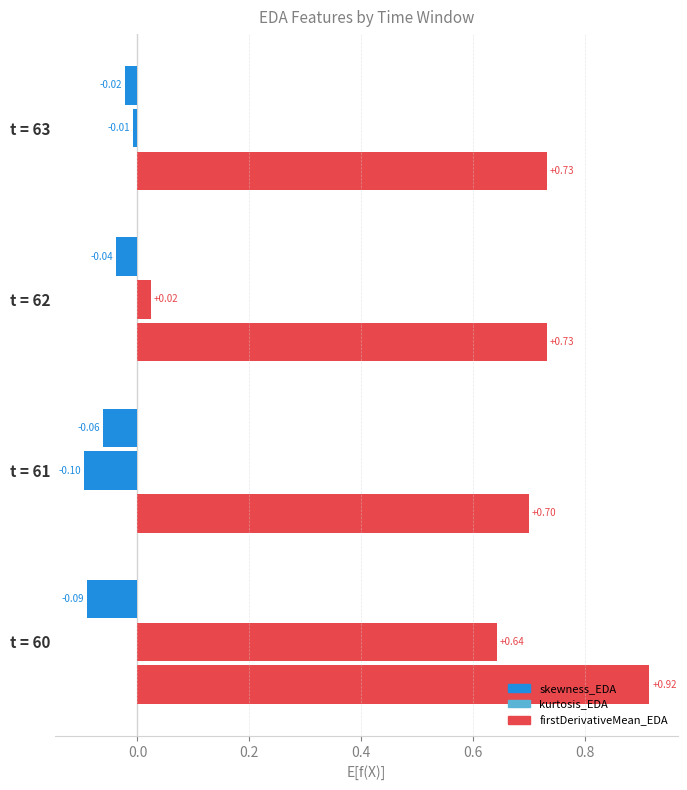

Which series has the widest spread of values?

kurtosis_EDA